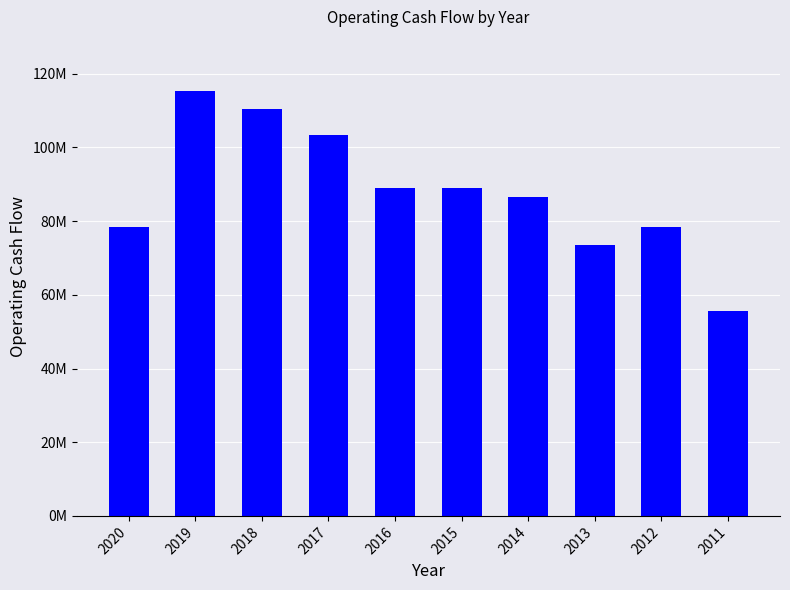

Is it true that the value at 2013 is 30194829?

False